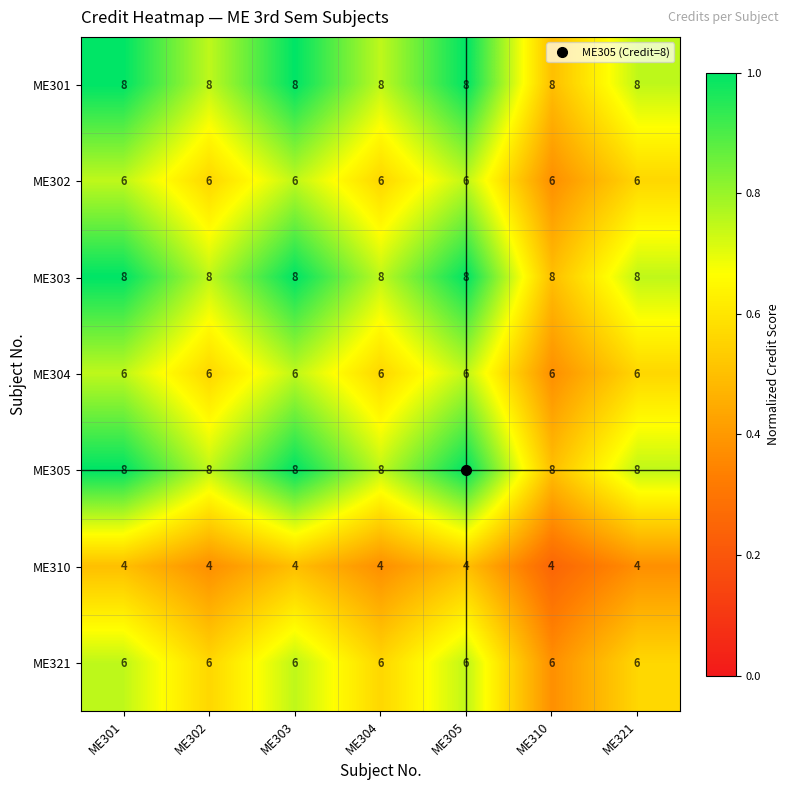

Read the ME304 value at ME305.

6